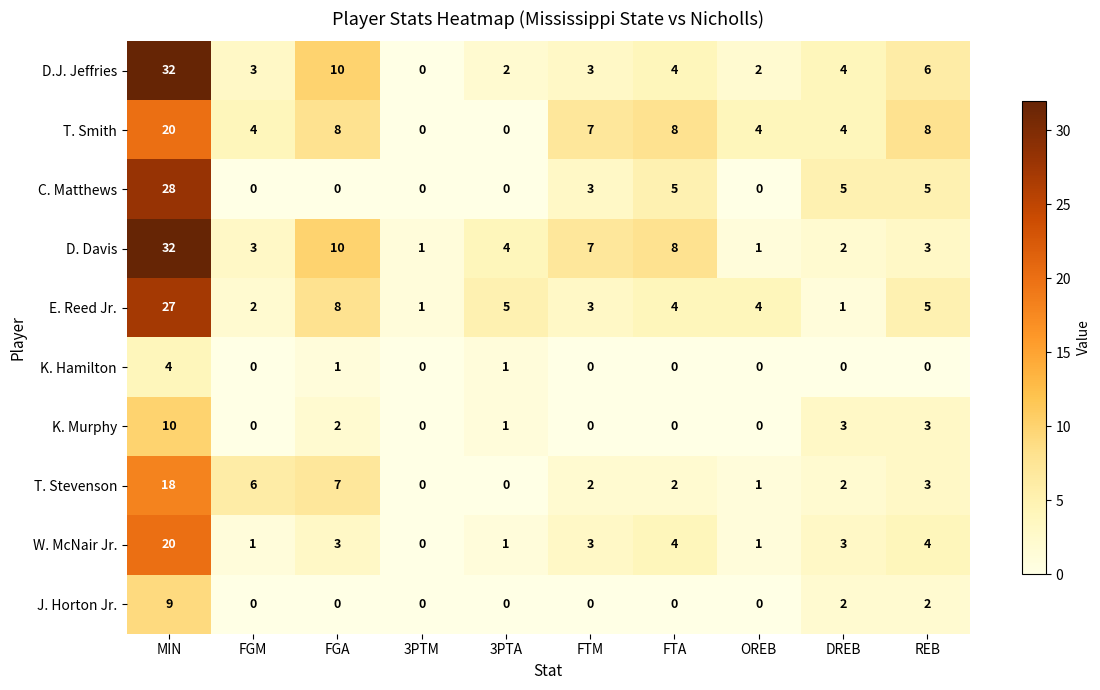

Which series has the widest spread of values?

D.J. Jeffries